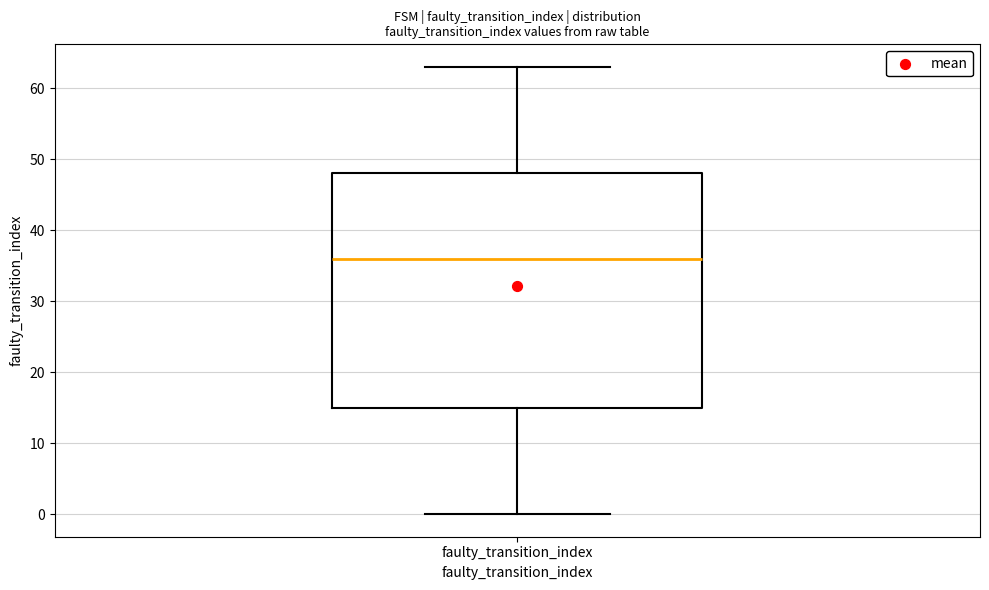

Read this box plot against the y-axis: the position of the median line, the range covered by the box, and the ends of both whiskers. The values are not printed on the chart, so give them approximately, as read against the axis.

median 36, box 15 to 48, whiskers 0 to 63